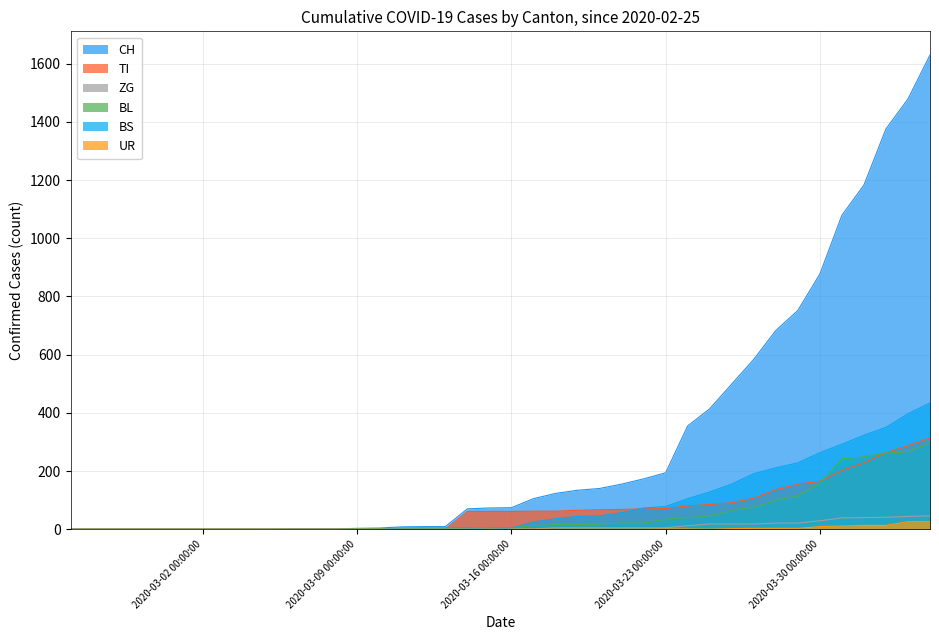

What is the greatest value displayed?

1630